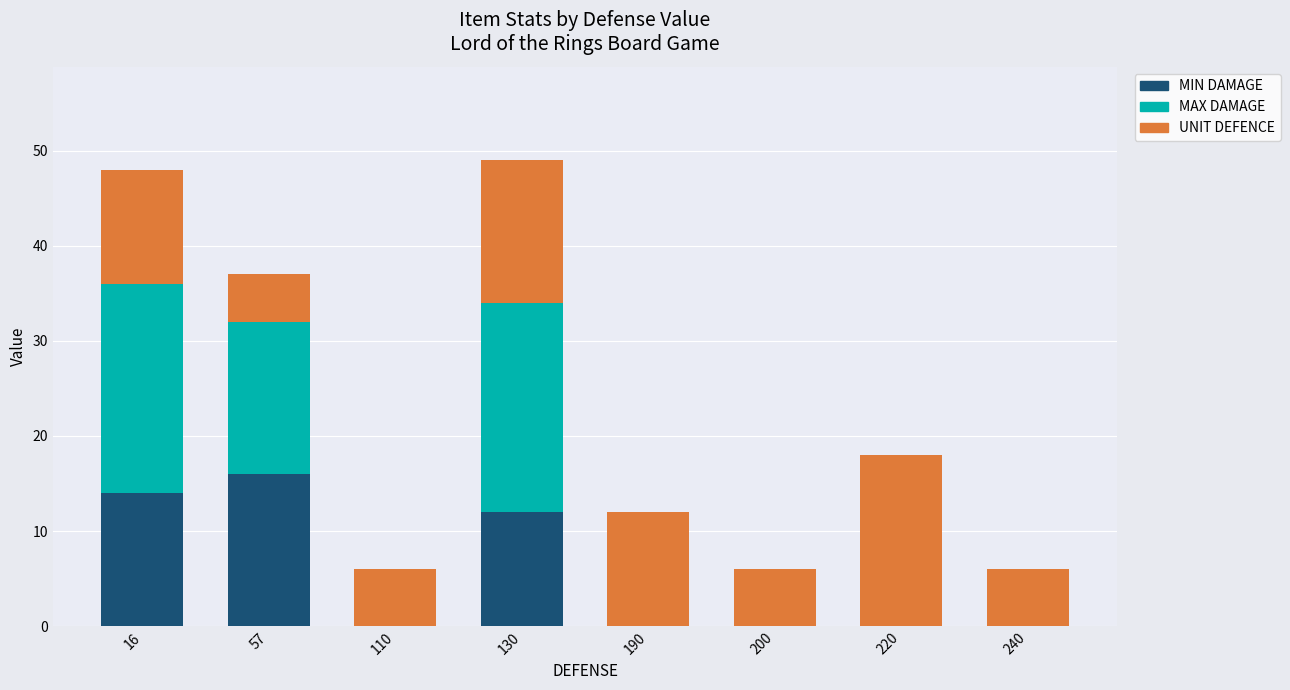

What is the total value across all series at 240?

6